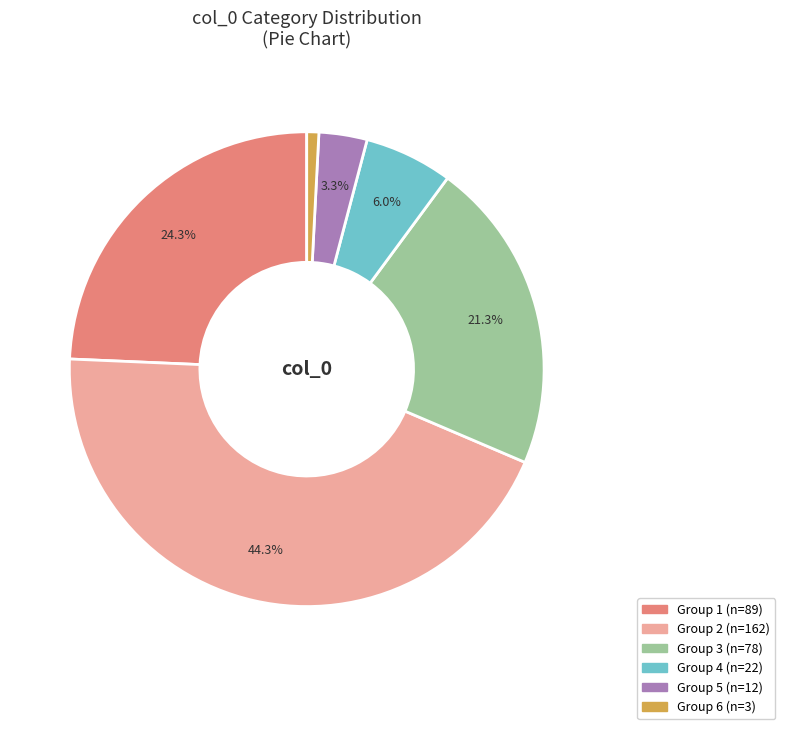

Is there a majority slice in this chart?

No